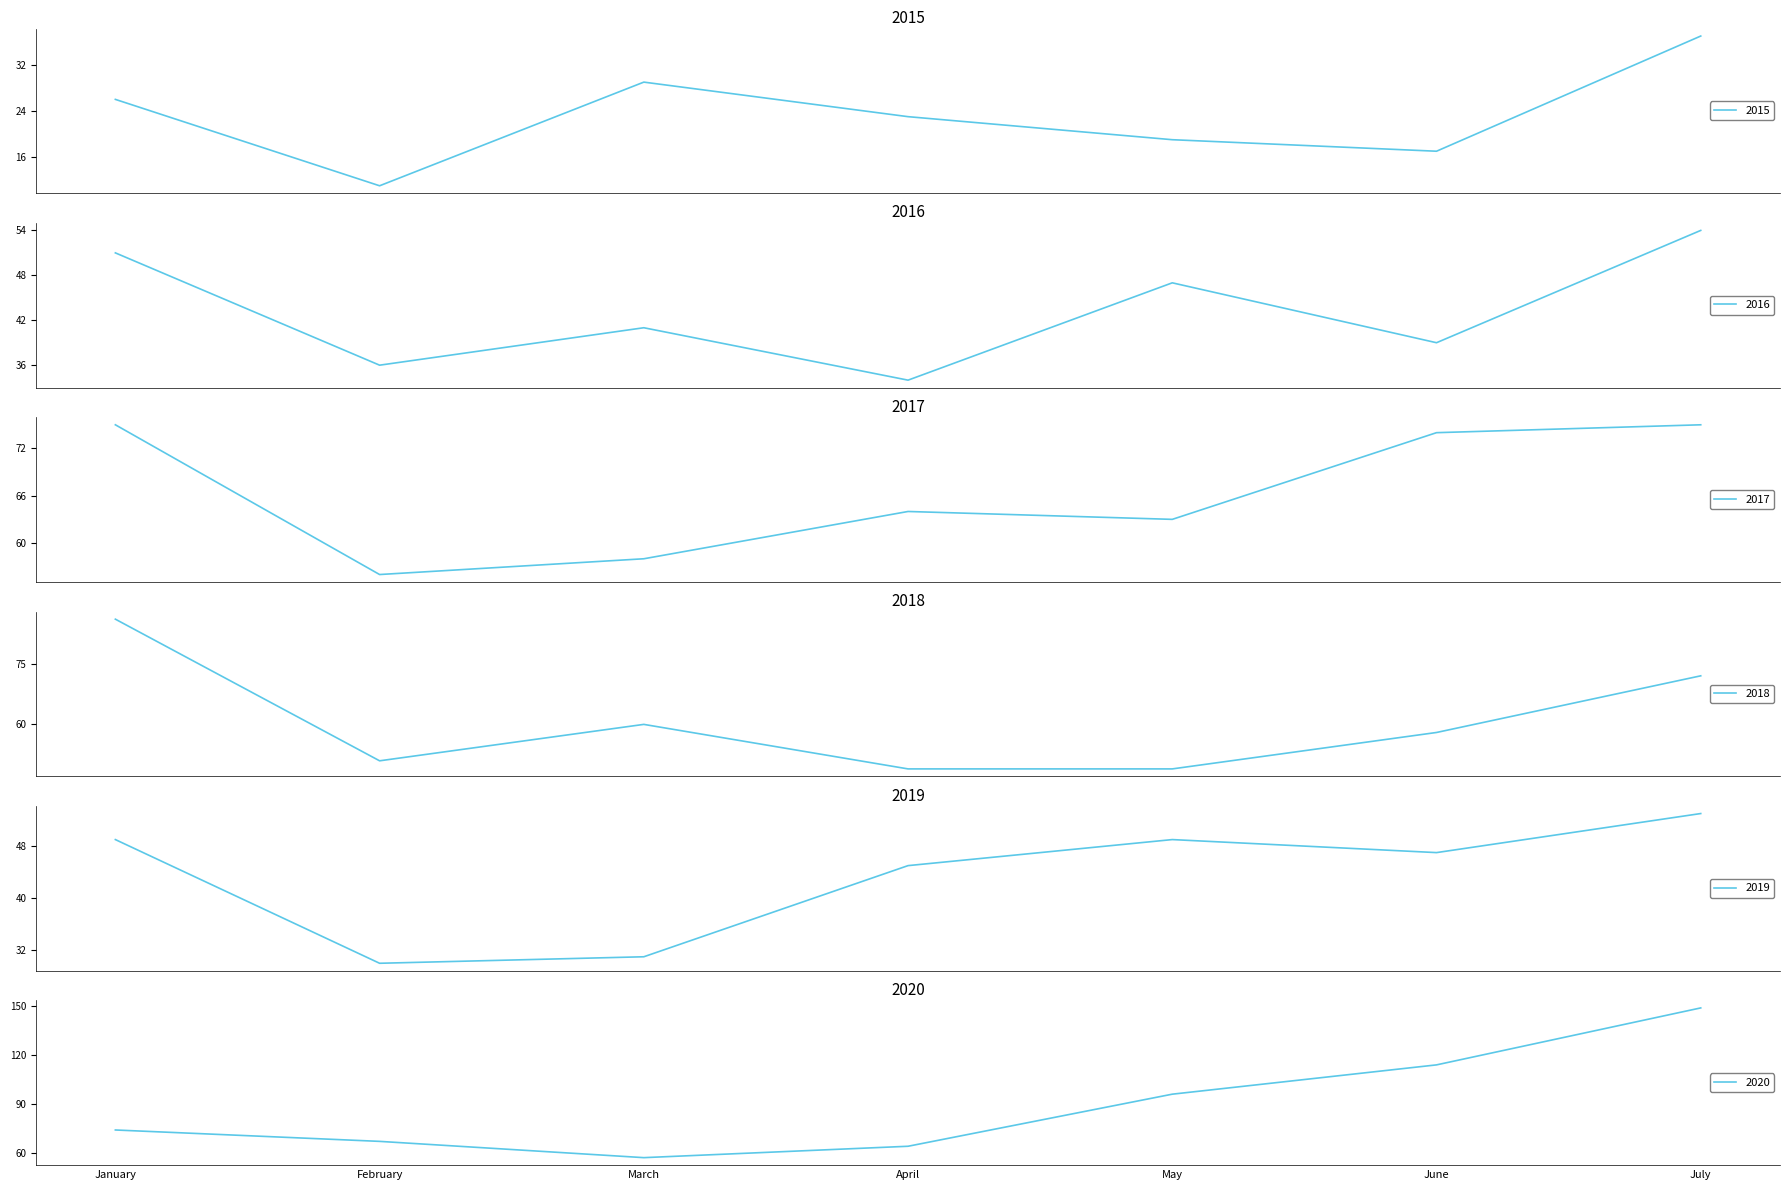

Between May and January, which is larger?

January